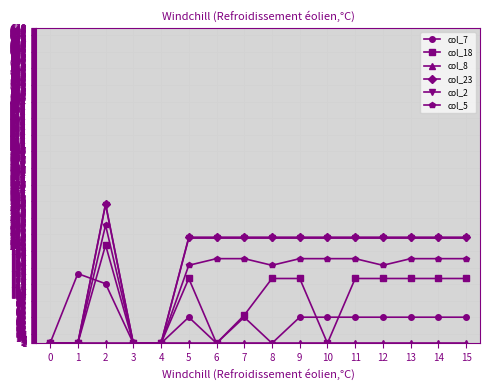

Does the chart have visible grid lines?

Yes